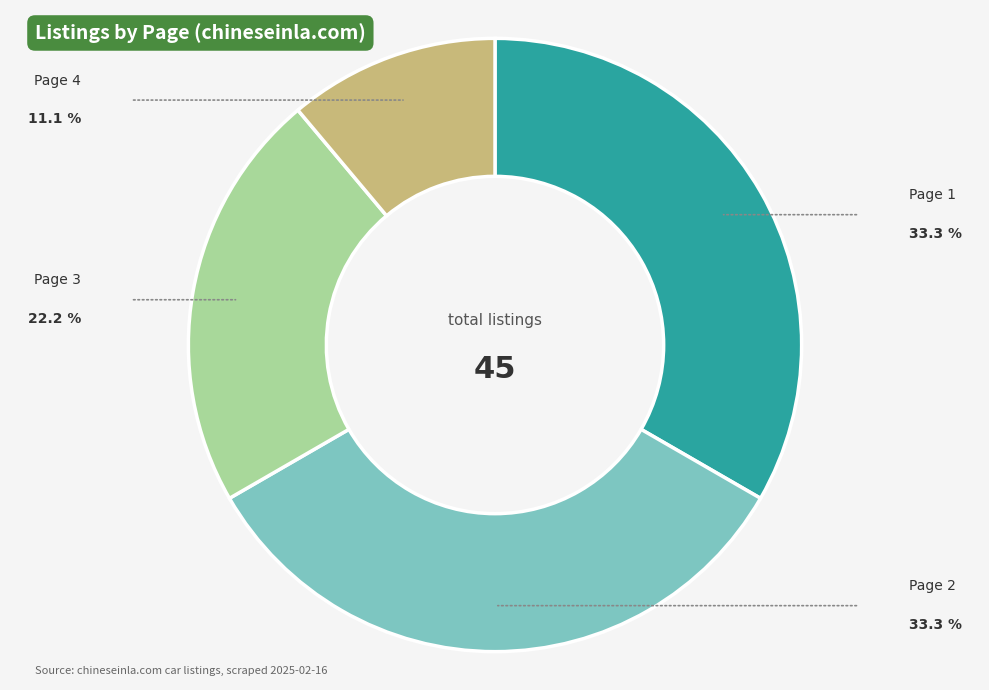

Does any single category account for the majority?

No